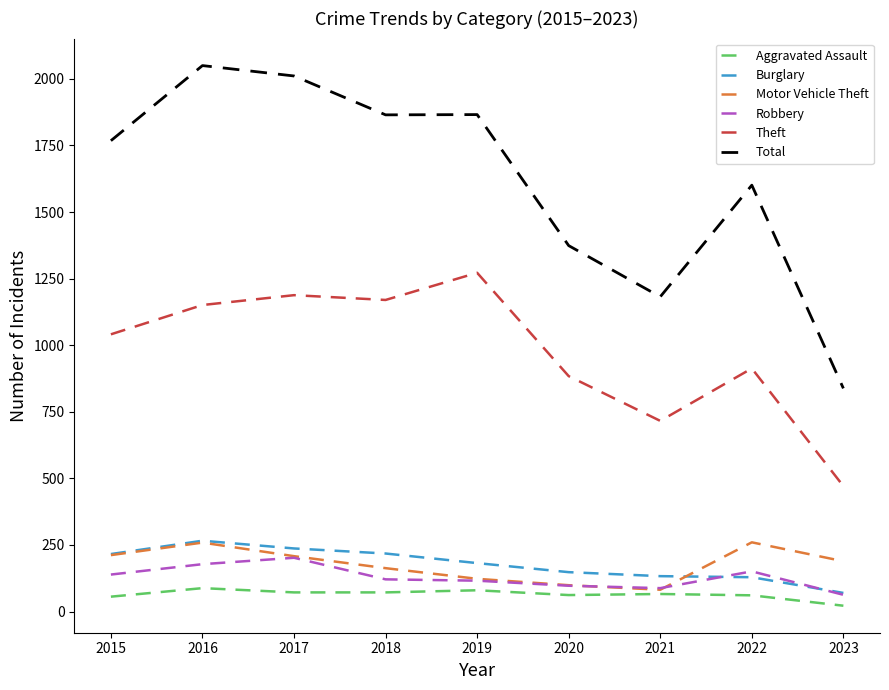

Does the chart have visible grid lines?

No